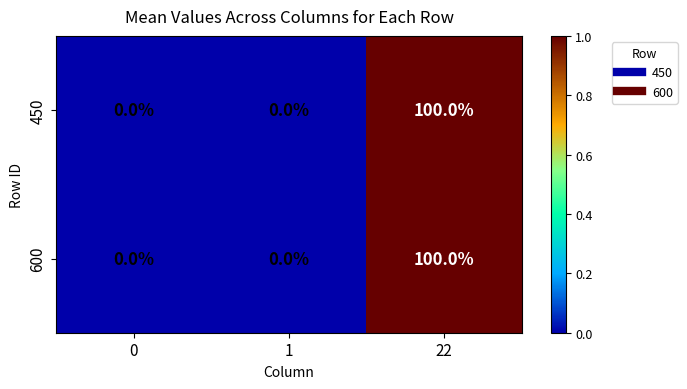

Reading right to left, extract all data points from this chart.

450: 22=100	1=0	0=0
600: 22=100	1=0	0=0